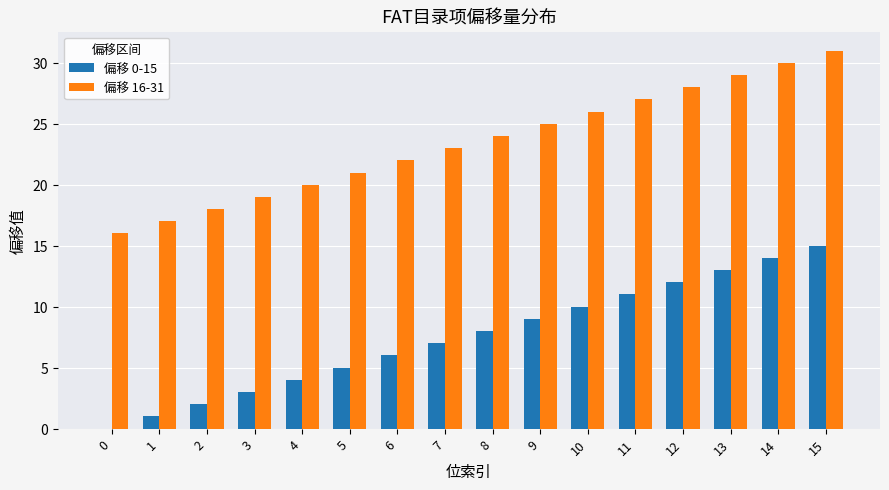

At which category is the sum across all series the highest?

15